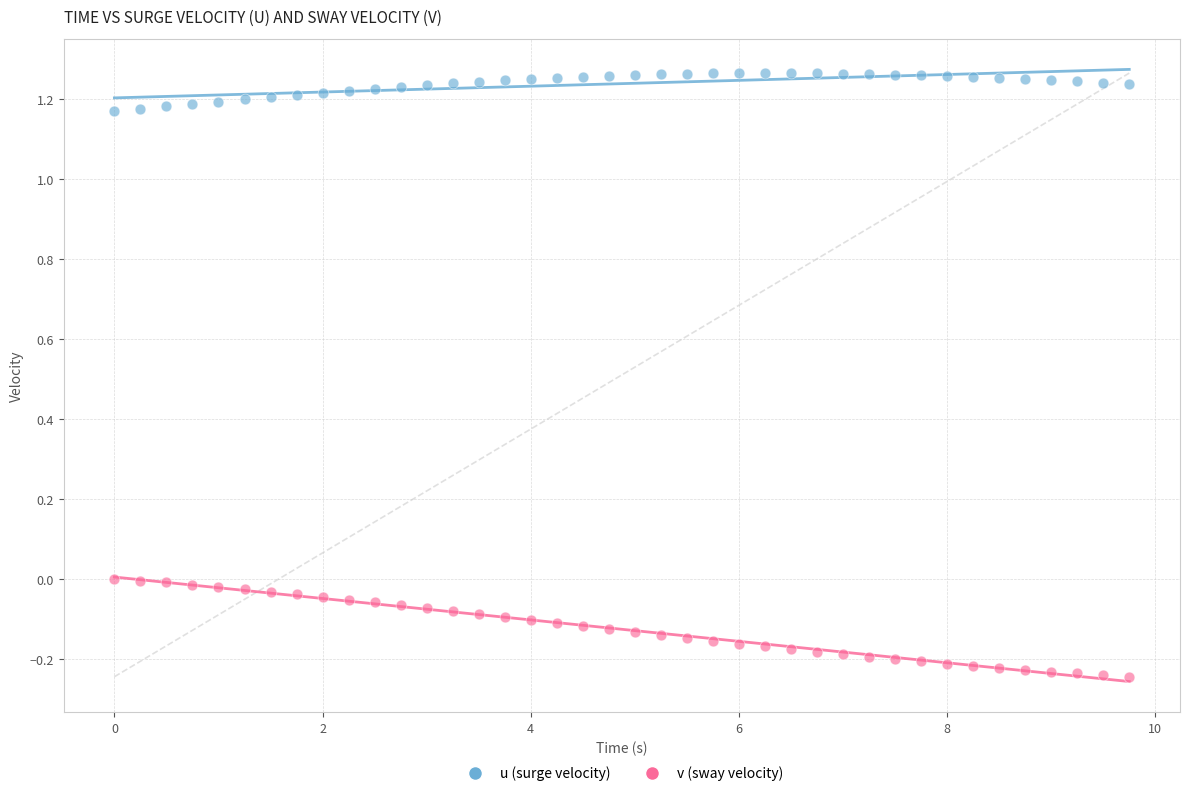

Across all data points, what is the range of X values (max minus min)?

9.8